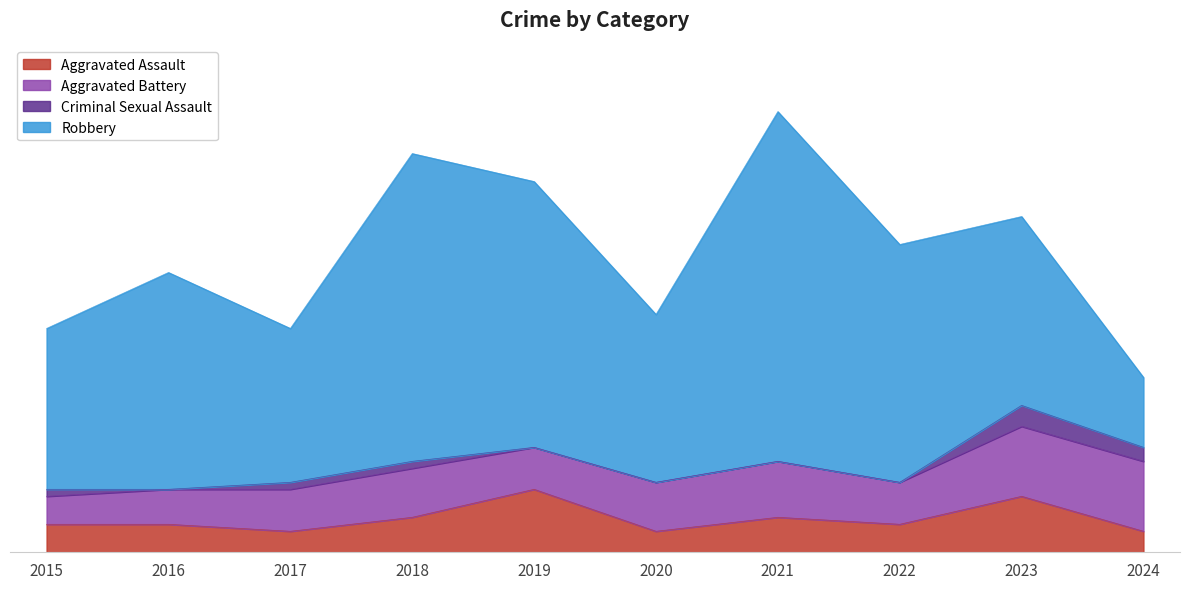

What is the sum of the Aggravated Assault values at 2023 and 2019?

17